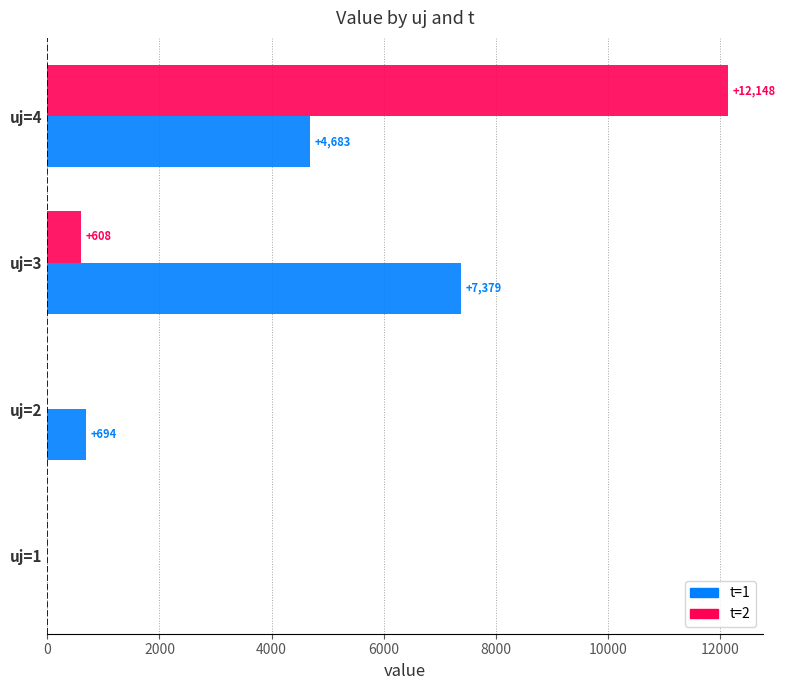

What is the average value of the t=2 series?

3189.0